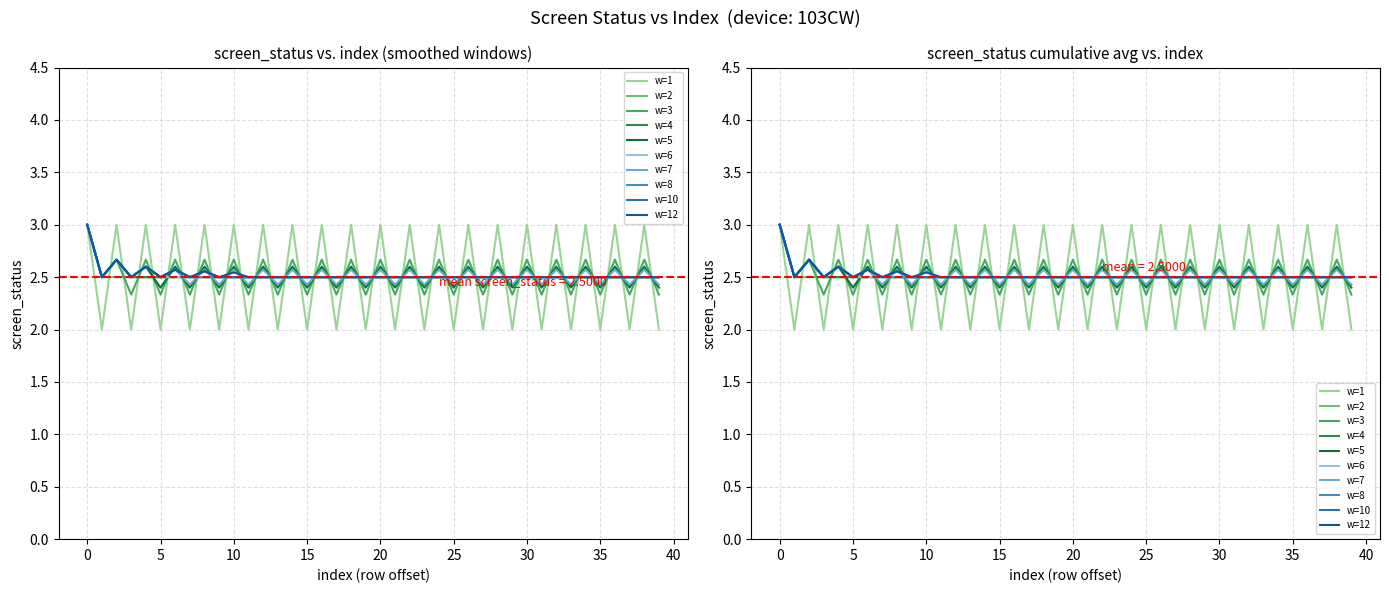

What is the value of the 13th point from the left?

3